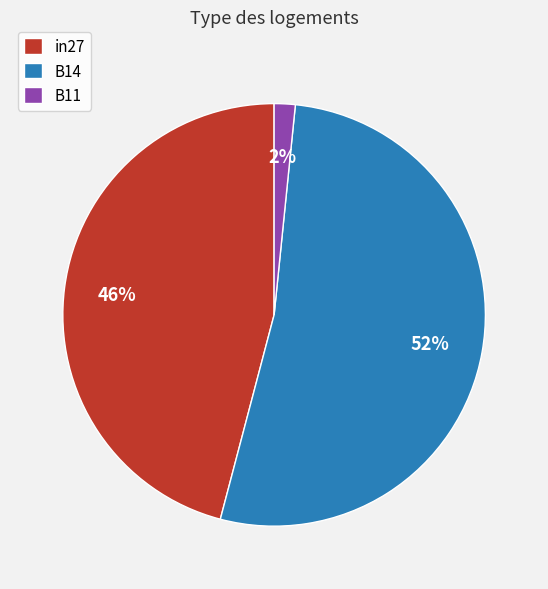

To the nearest percent, what is the combined percentage of B11 and in27?

48%